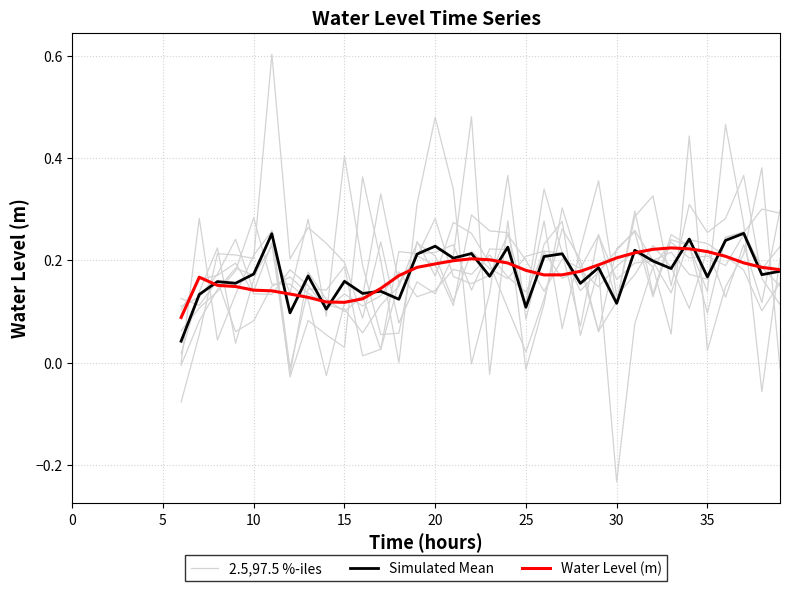

True or false: Simulated Mean and 2.5,97.5 %-iles intersect in this chart.

True